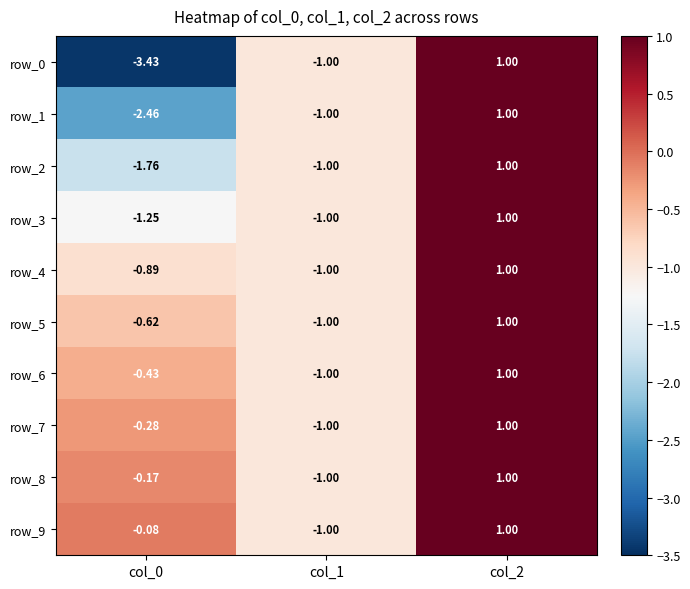

How many data points in row_8 are less than 0?

2